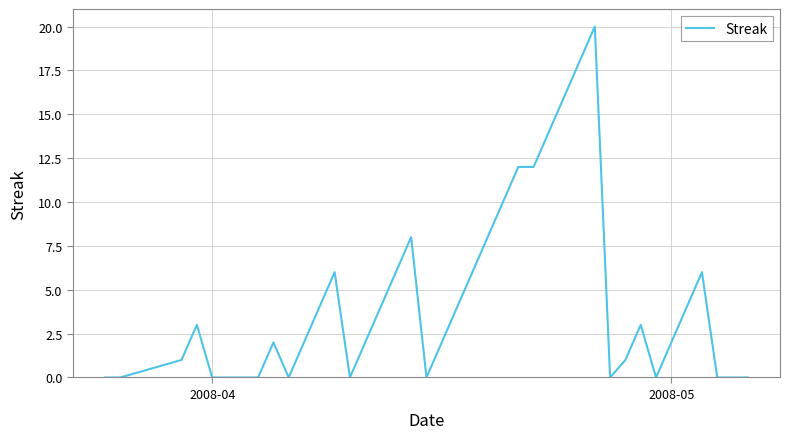

Does the chart display data point markers on the line(s)?

No